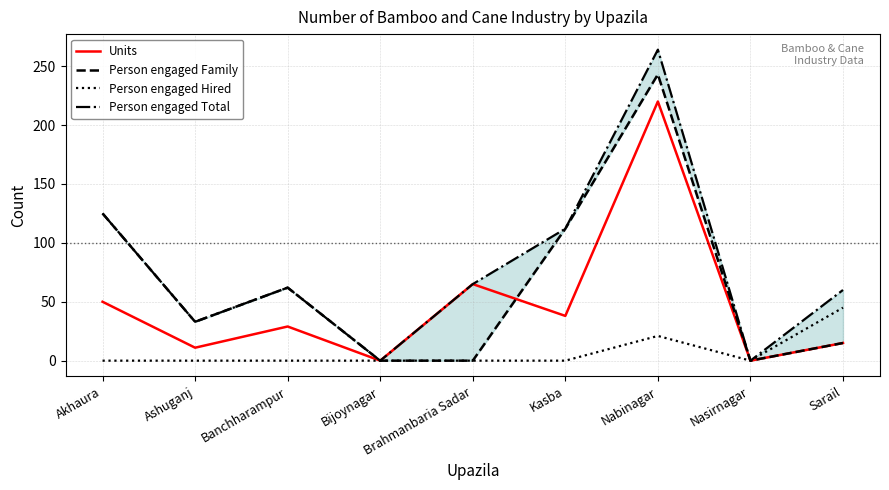

What is the difference between the second highest and minimum values in the Person engaged Total series?

125